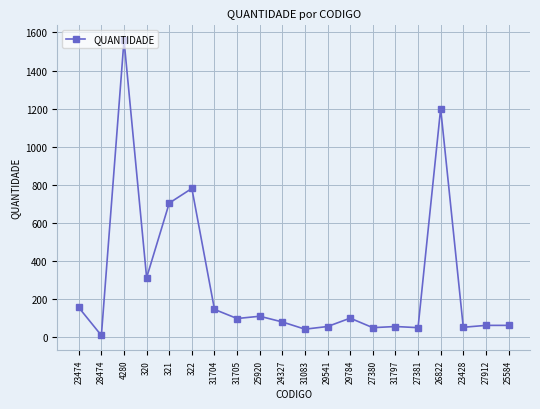

What is the change in value from 321 to 29784?

-605